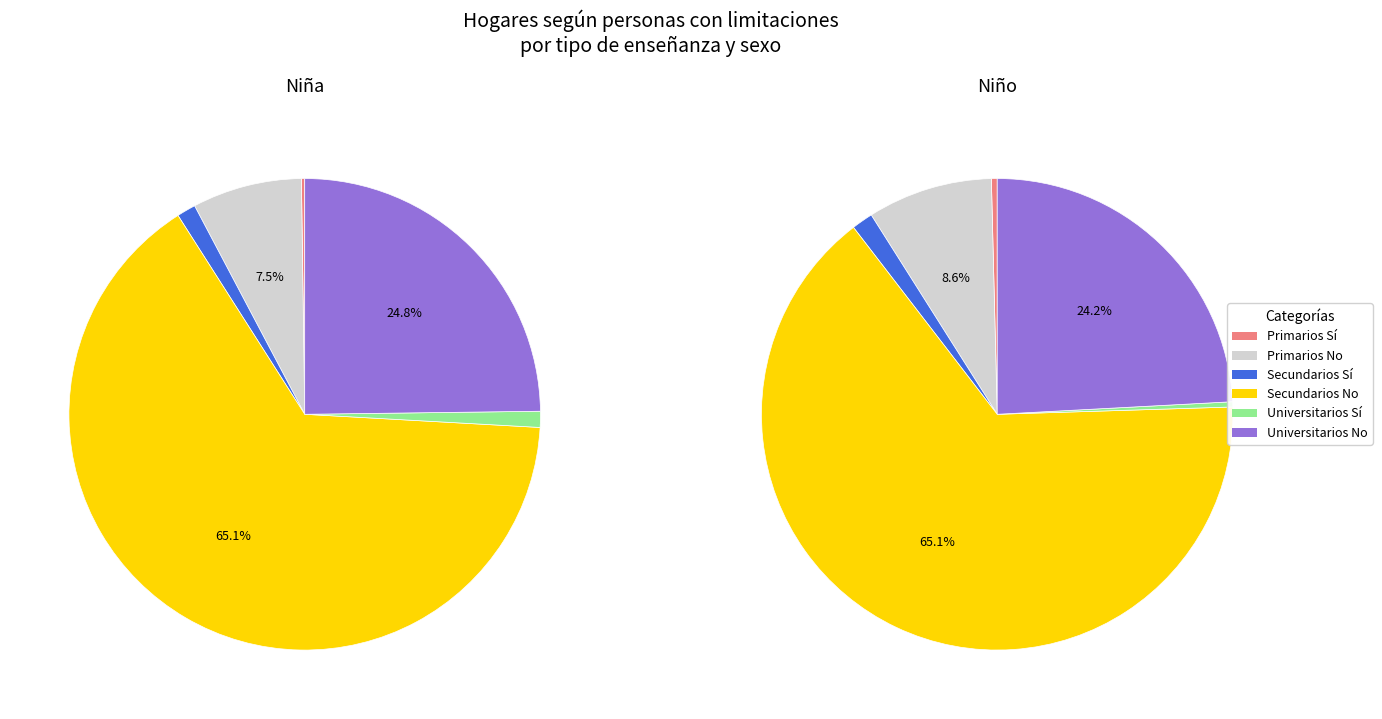

What is the smallest slice in the pie chart?

Primarios Sí